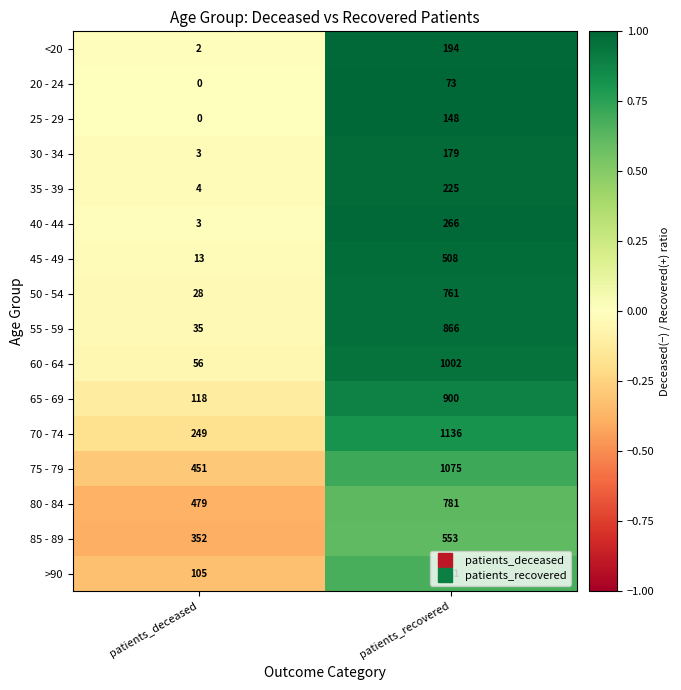

Rank the series by their maximum value, from lowest to highest.

20 - 24, 25 - 29, 30 - 34, <20, >90, 35 - 39, 40 - 44, 45 - 49, 85 - 89, 50 - 54, 80 - 84, 55 - 59, 65 - 69, 60 - 64, 75 - 79, 70 - 74